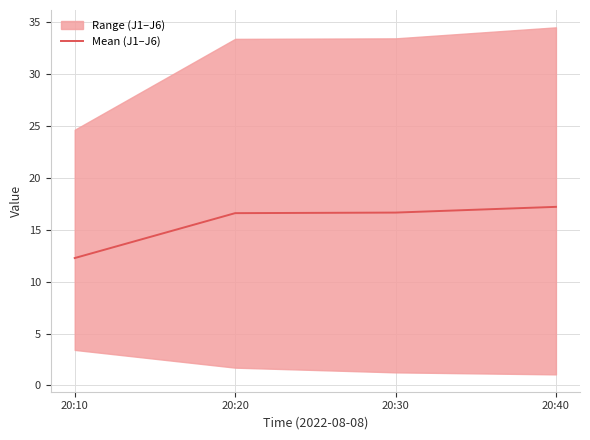

Is it true that the value at 20:30 is 16.6?

True